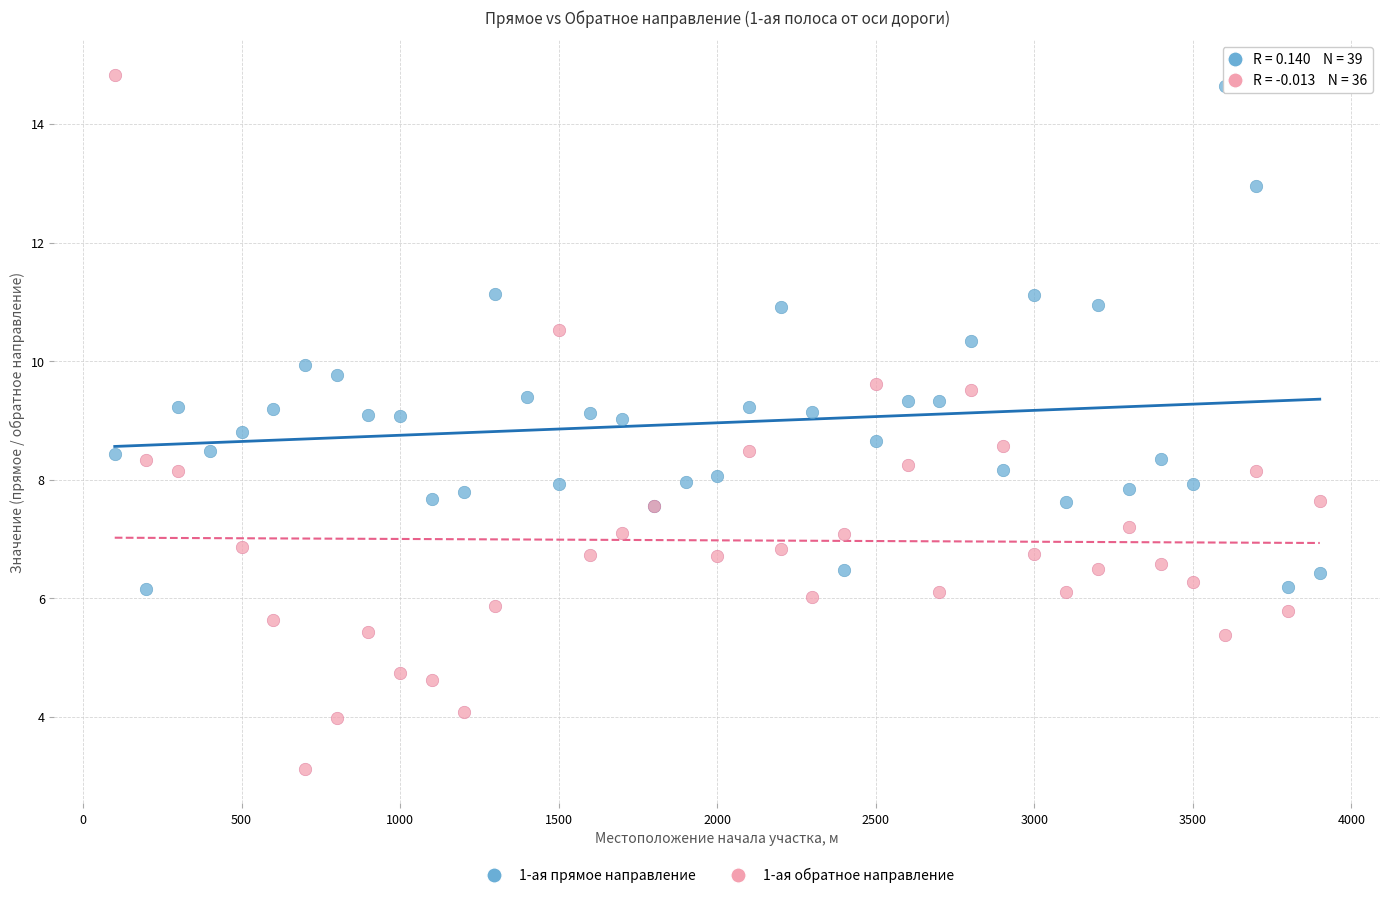

Which series has the largest Y range (max minus min)?

1-ая обратное направление